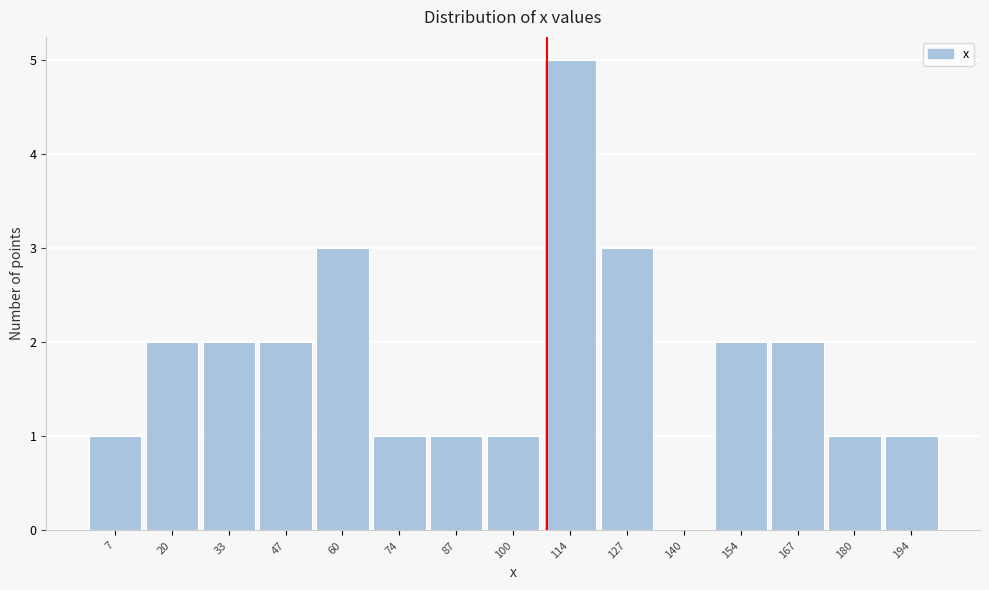

Reading right to left, what are all the values shown in this chart?

194=1	180=1	167=2	154=2	140=0	127=3	114=5	100=1	87=1	74=1	60=3	47=2	33=2	20=2	7=1